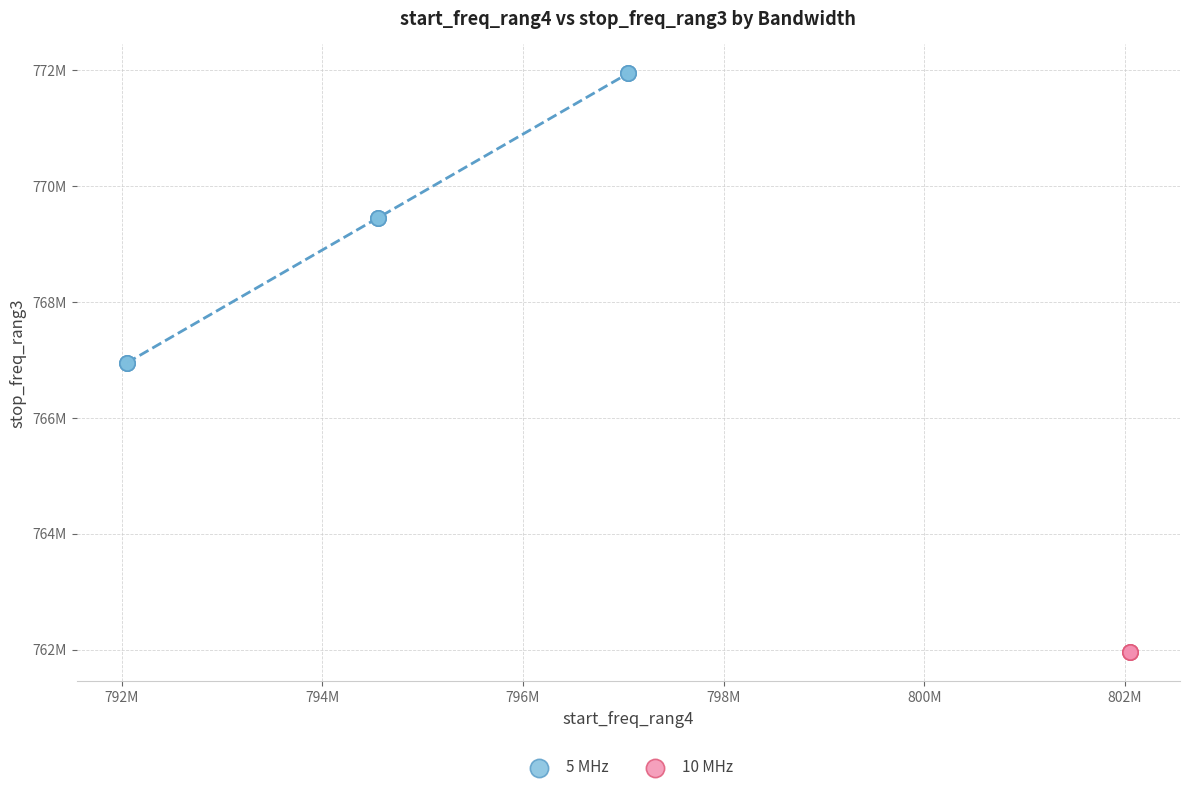

What are all the series names shown in the legend?

5 MHz, 10 MHz